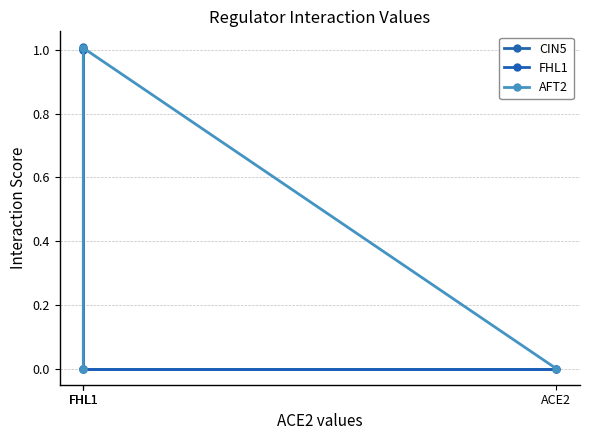

How many values in CIN5 are above zero?

2